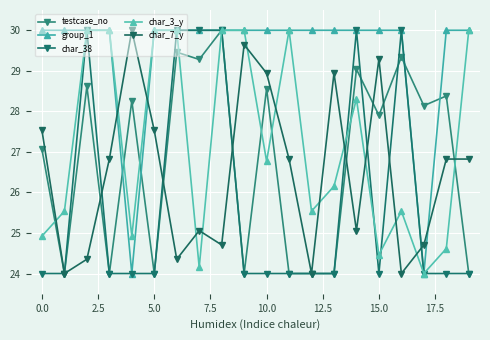

What are all the series names shown in the legend?

testcase_no, group_1, char_38, char_3_y, char_7_y